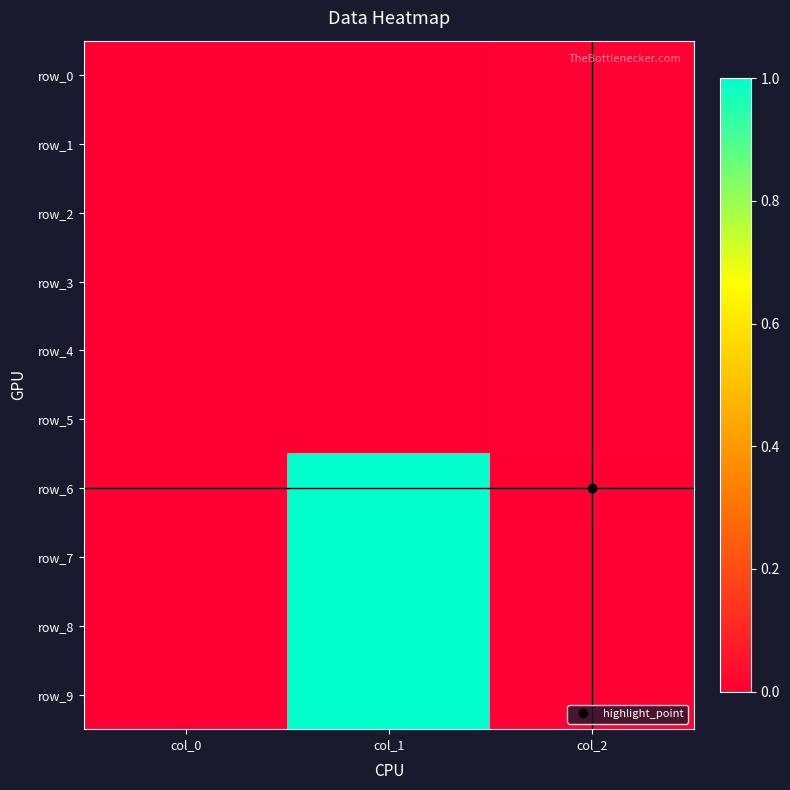

Reading right to left, list all the values displayed in this chart.

row_0: 0.0	0.0	0.0
row_1: 0.0	0.0	0.0
row_2: 0.0	0.0	0.0
row_3: 0.0	0.0	0.0
row_4: 0.0	0.0	0.0
row_5: 0.0	0.0	0.0
row_6: 0.0	1.0	0.0
row_7: 0.0	1.0	0.0
row_8: 0.0	1.0	0.0
row_9: 0.0	1.0	0.0